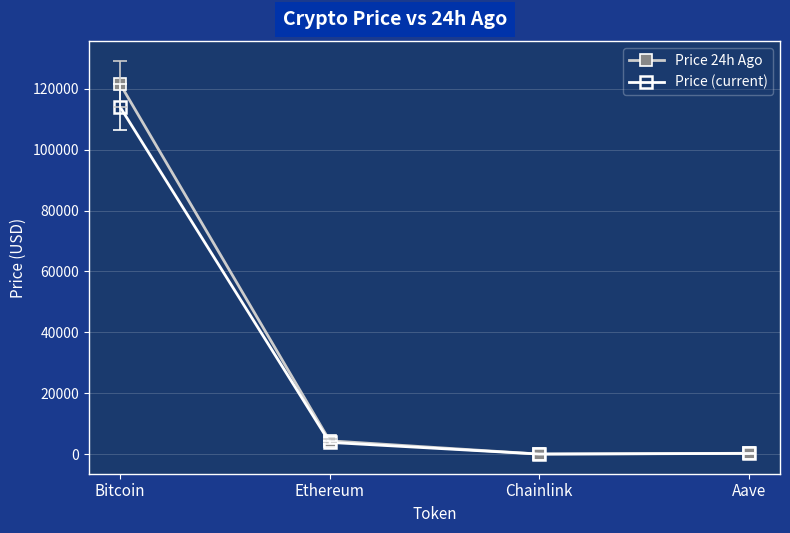

Where is the first local minimum for Price 24h Ago?

Chainlink